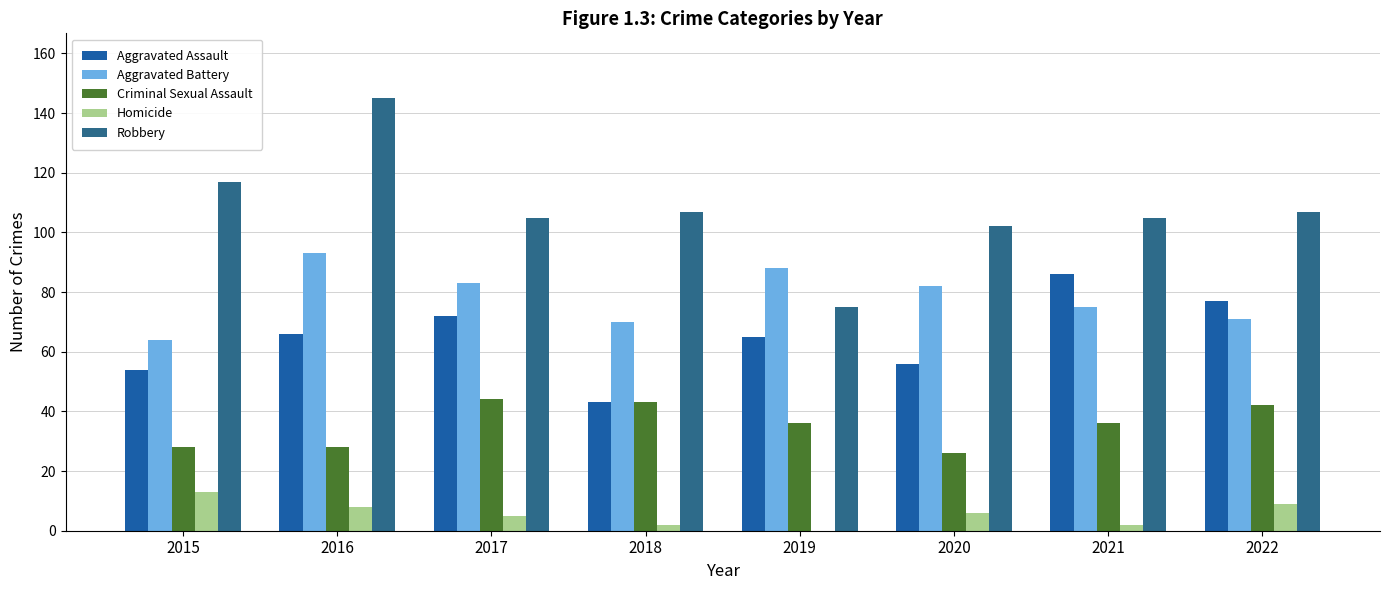

What is the value of the Criminal Sexual Assault bar at the 6th from the left?

26